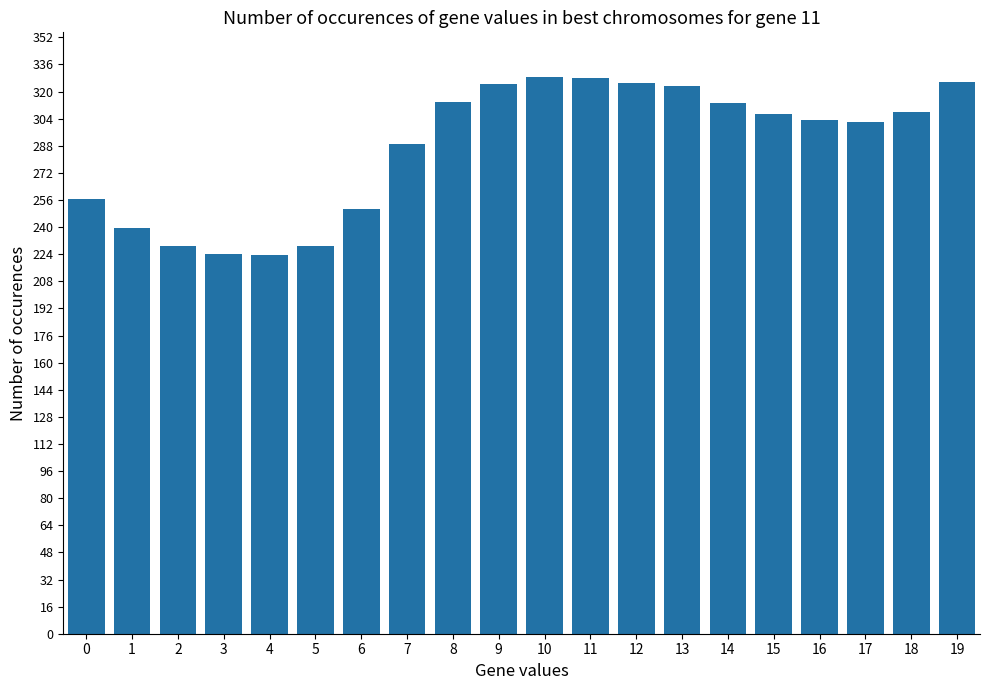

Does the chart contain stacked bars?

No